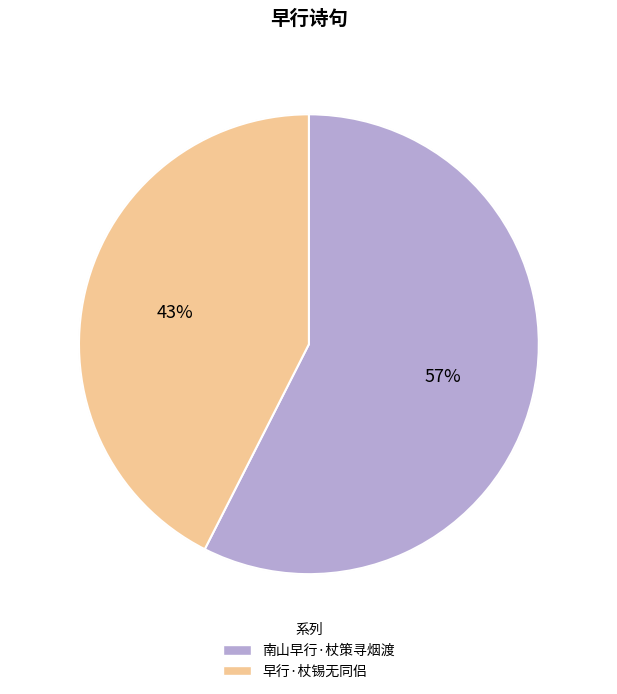

The 早行·杖锡无同侣 slice represents 43% of the pie. True or false?

True